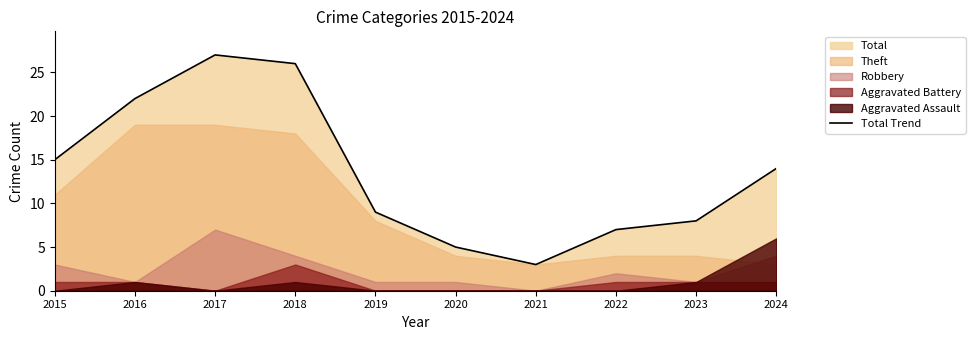

How many interior local valleys (lower than both neighbors) does the data have?

1